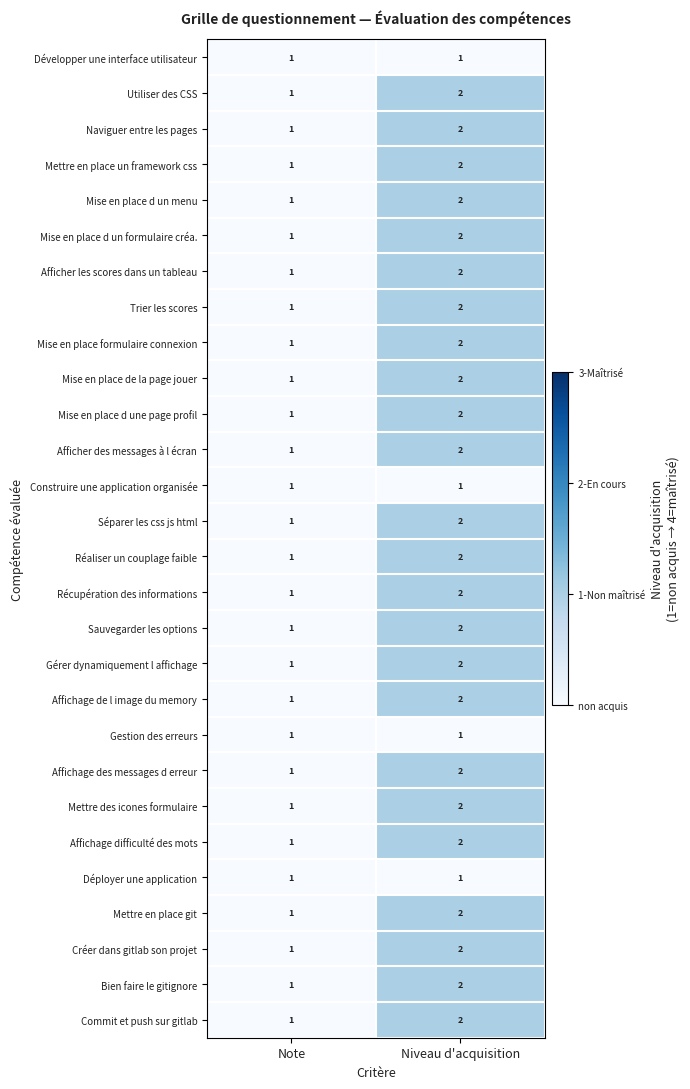

Is it true that Mise en place de la page jouer equals 0 at Note?

False